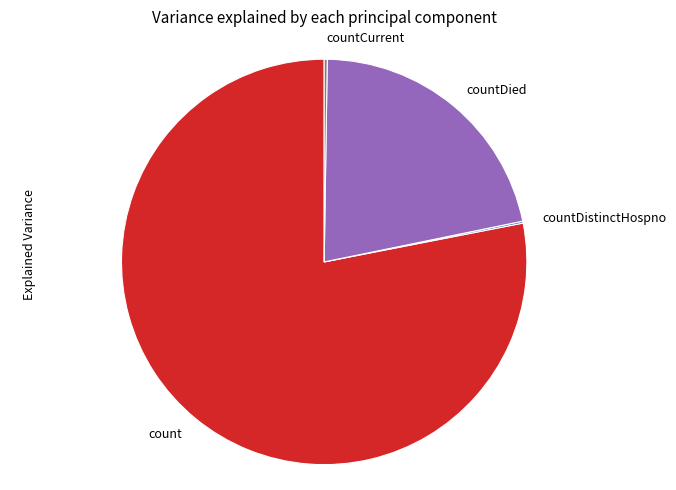

Is it true that count is 71% of the pie?

False